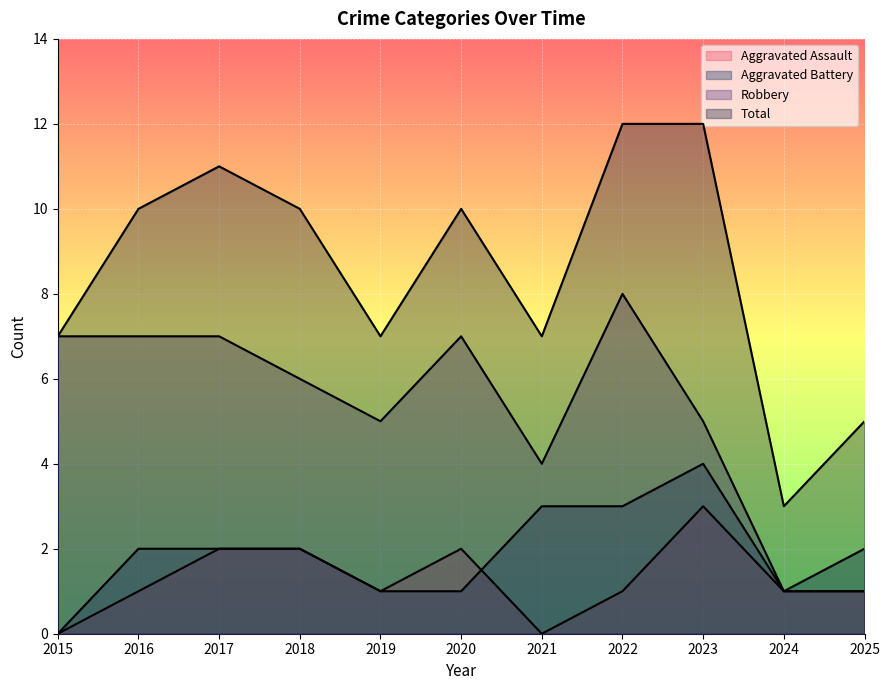

What are all the series names shown in the legend?

Aggravated Assault, Aggravated Battery, Robbery, Total